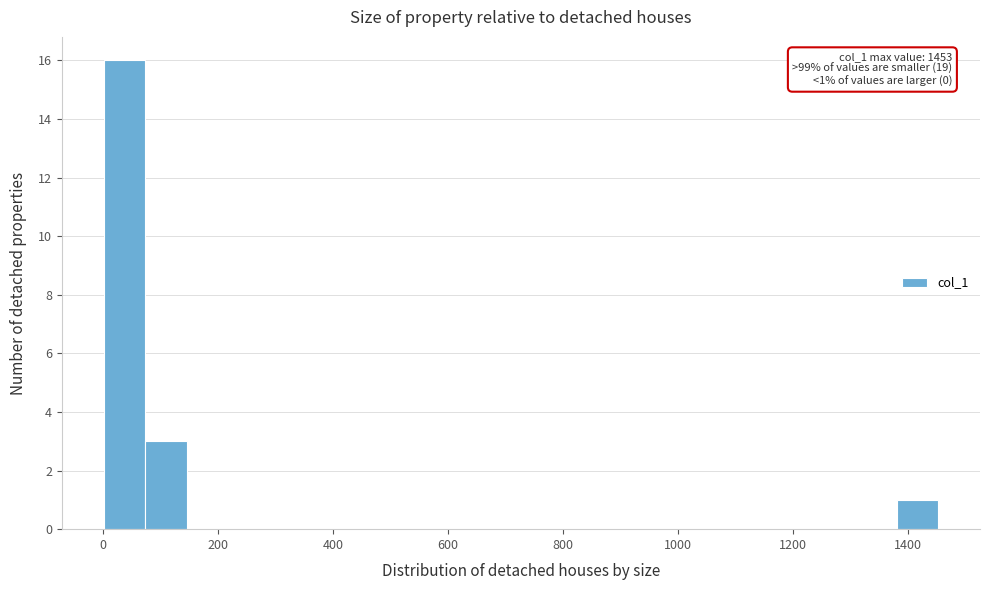

Read against the x-axis, roughly where is the centre of the tallest bar?

40